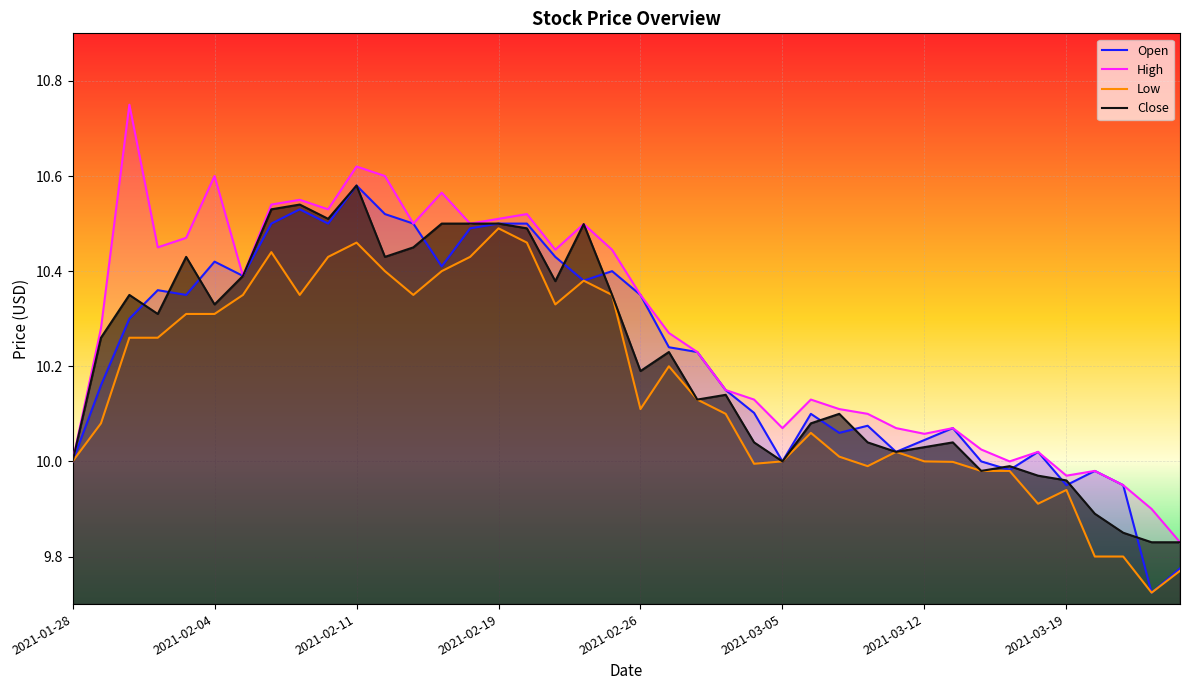

What is the total value across all series at 2021-02-02?

41.4